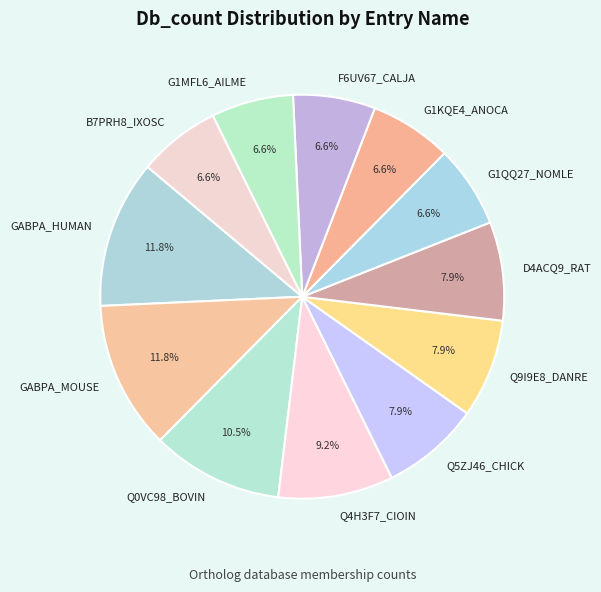

Between G1KQE4_ANOCA and Q0VC98_BOVIN, which is larger?

Q0VC98_BOVIN